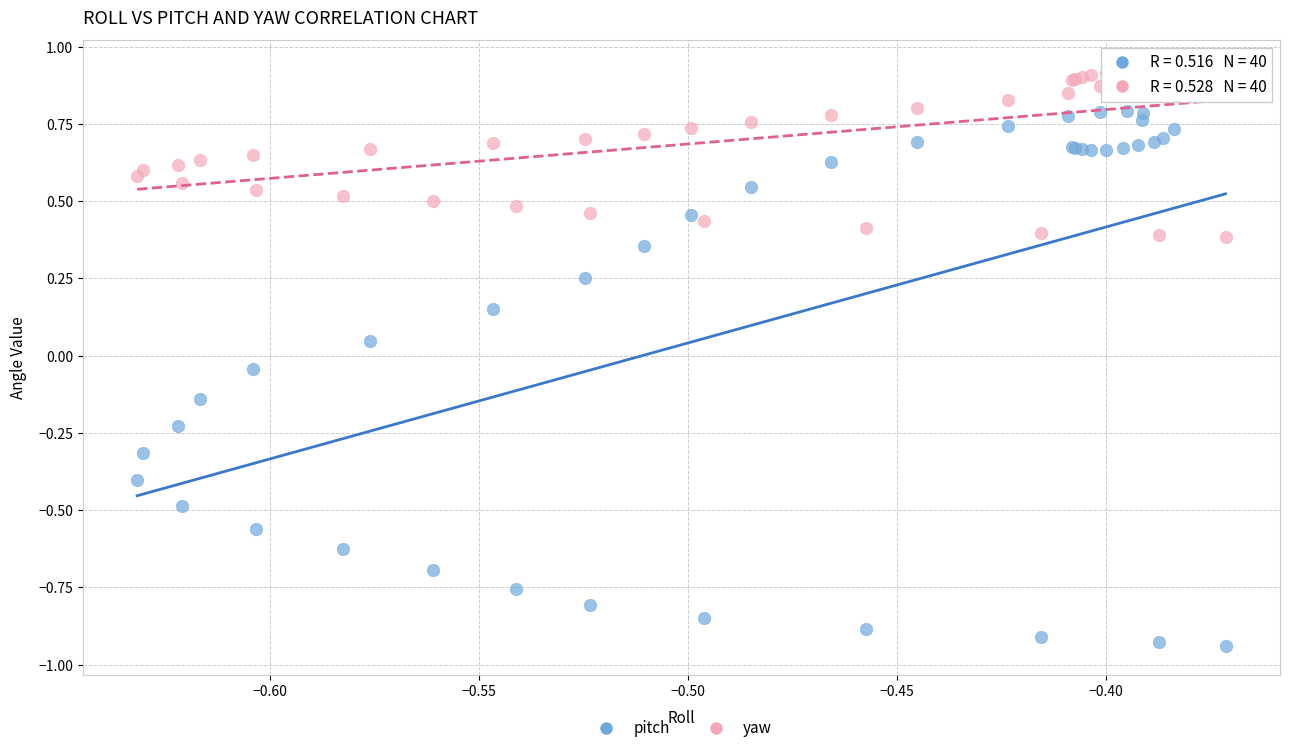

What are all the series names shown in the legend?

pitch, yaw